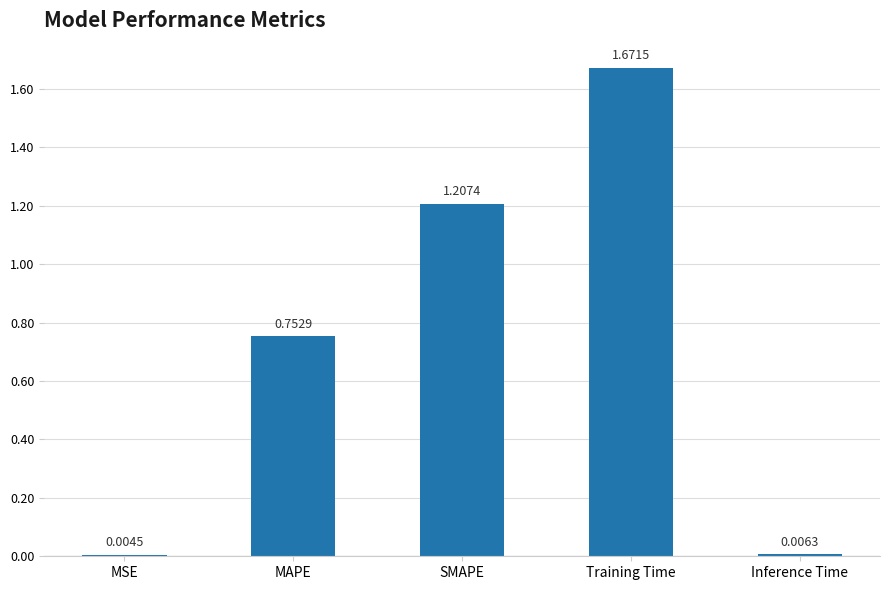

What is the change in value from MSE to MAPE?

+0.7